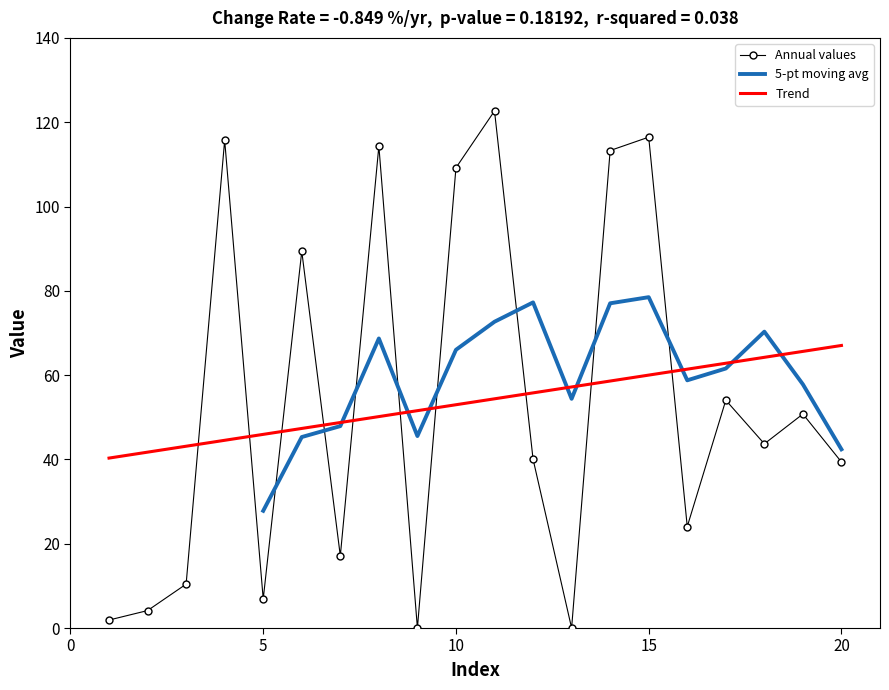

True or false: there are more than 0 points higher than both neighbors.

True